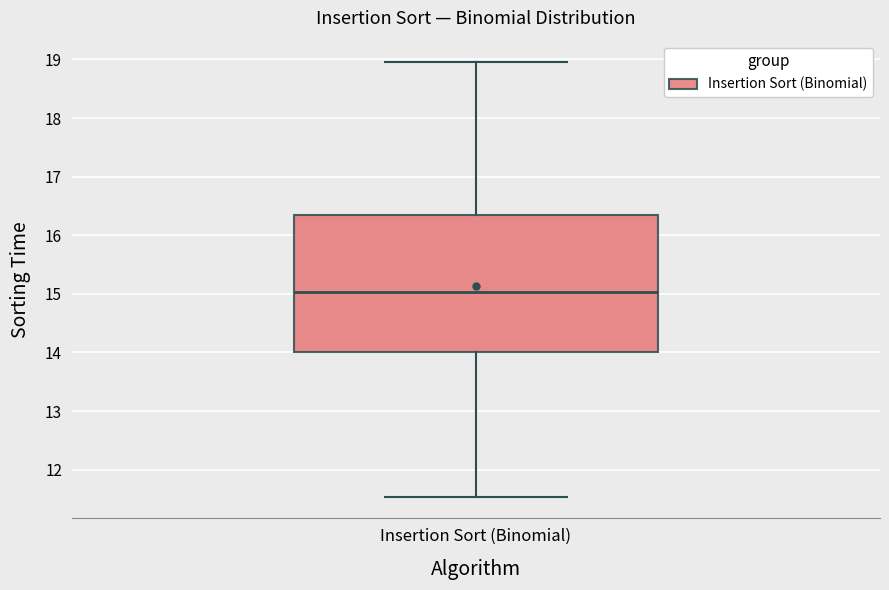

Read this box plot against the y-axis: the position of the median line, the range covered by the box, and the ends of both whiskers. The values are not printed on the chart, so give them approximately, as read against the axis.

median 15.0, box 14.0 to 16.4, whiskers 11.5 to 19.0